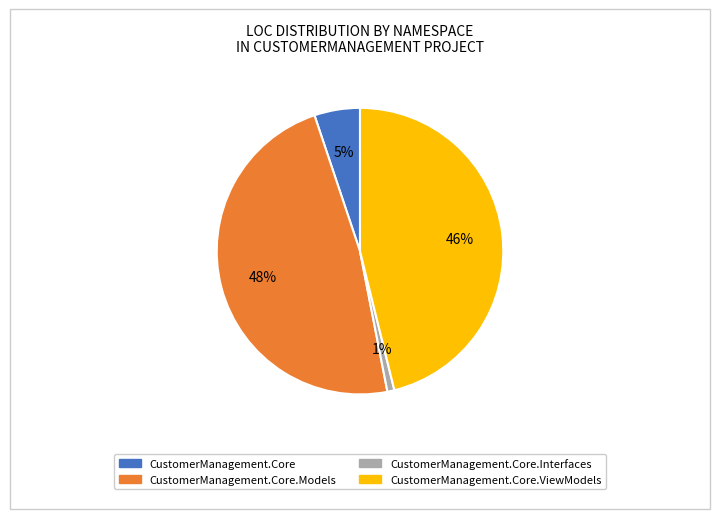

Is there a majority slice in this chart?

No